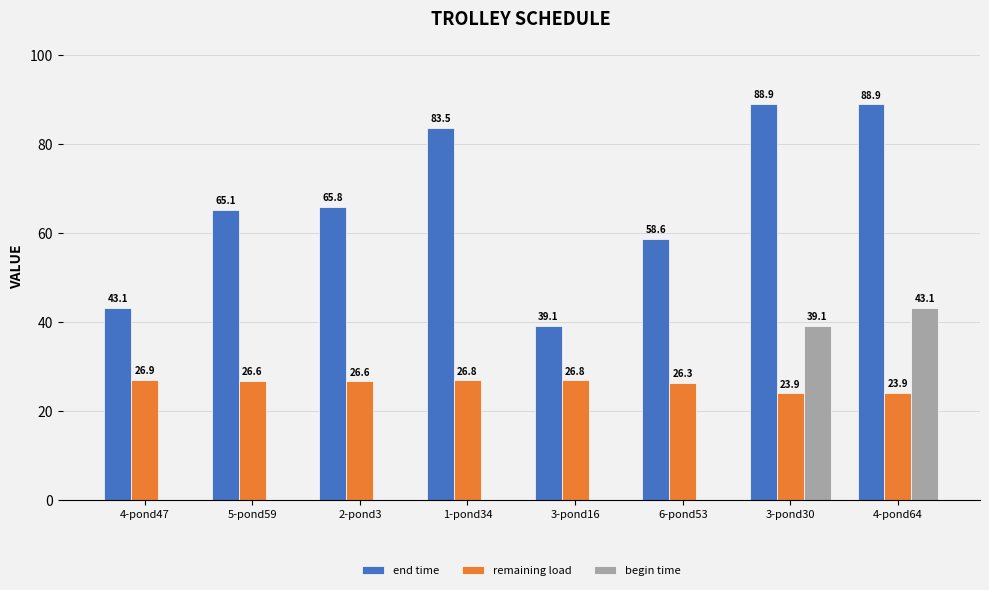

What is the difference between the remaining load values at 2-pond3 and 3-pond30?

2.6